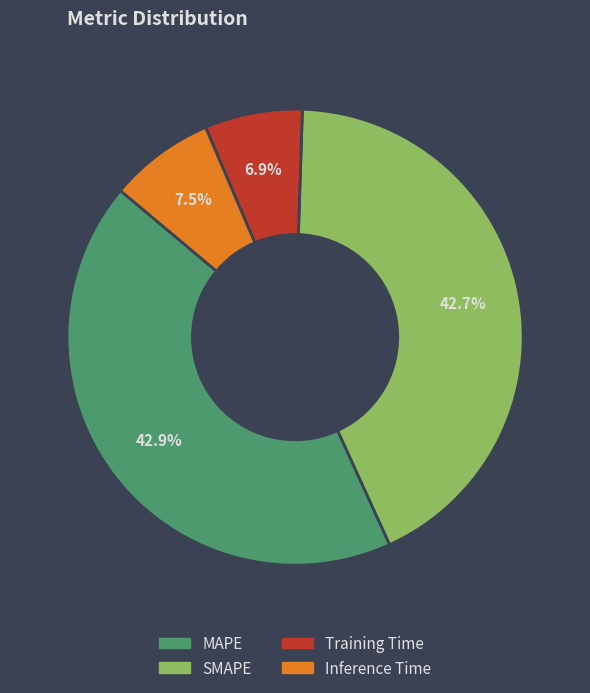

Do SMAPE and Training Time together represent more than half of the pie?

No